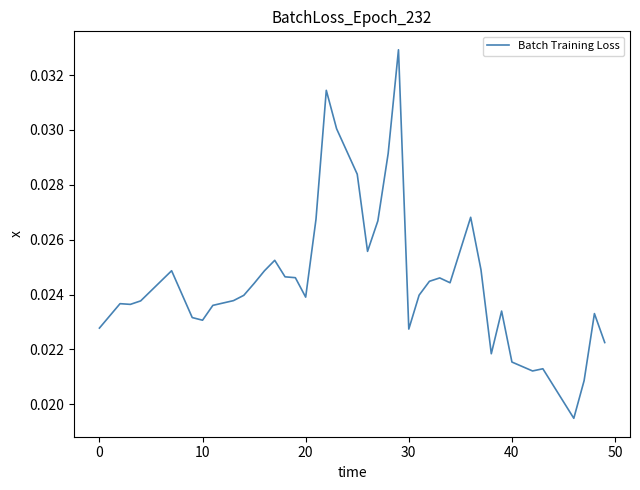

True or false: there are more than 1 points higher than both neighbors.

True